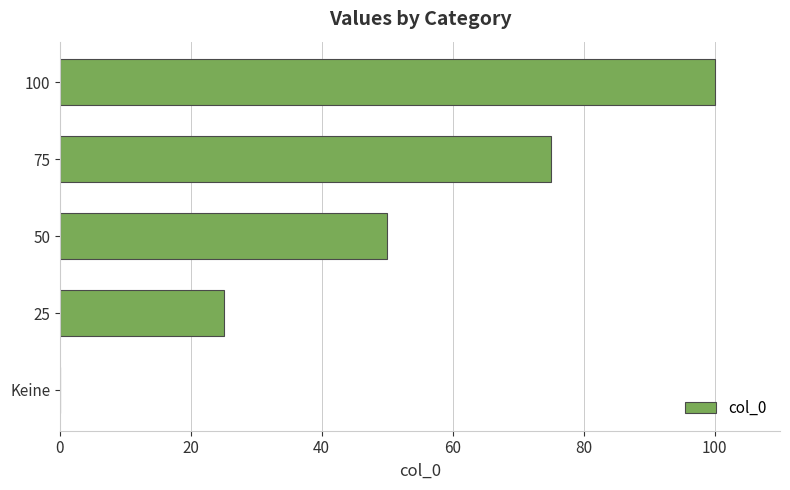

Is it true that the value at 100 is 100?

True